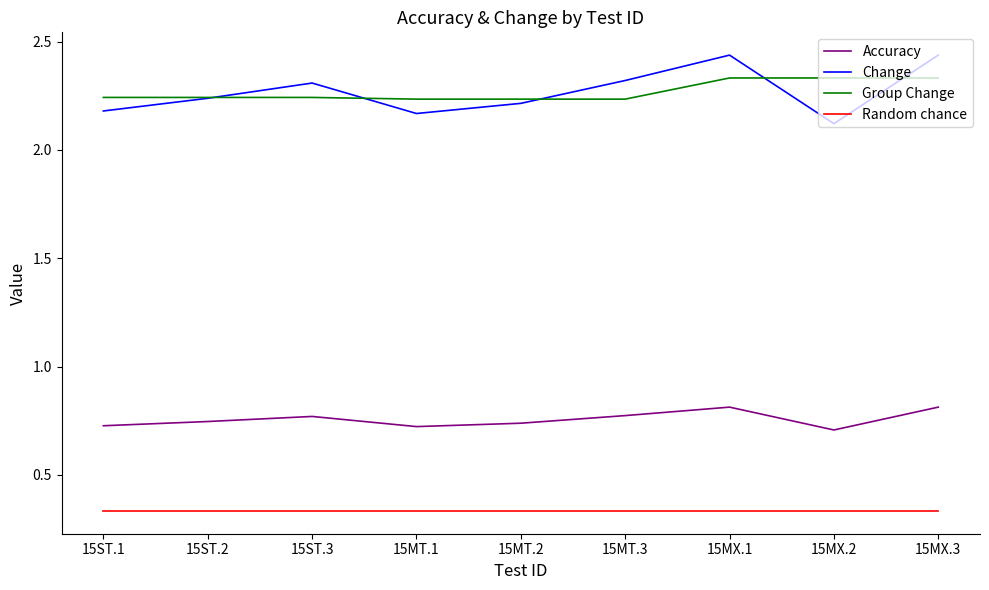

What is the sum of all Group Change values?

20.4